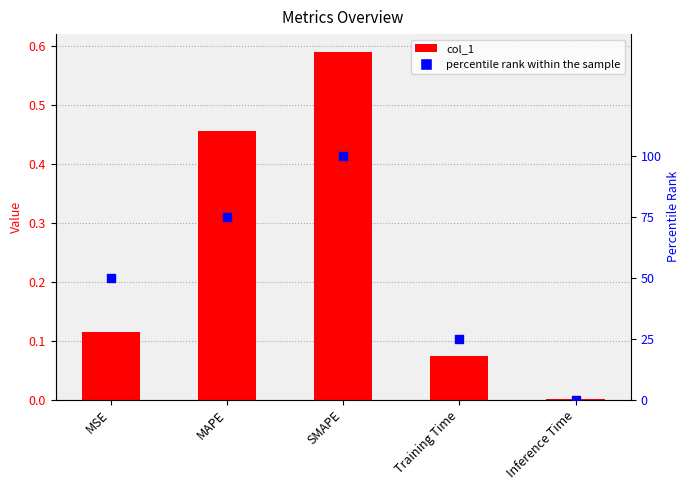

What are all the series names shown in the legend?

col_1, percentile rank within the sample